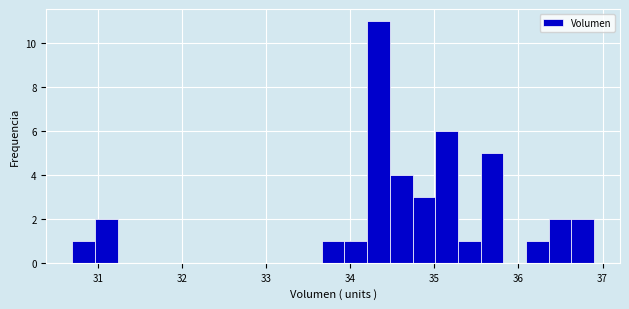

Read against the x-axis, roughly where is the centre of the tallest bar?

34.3